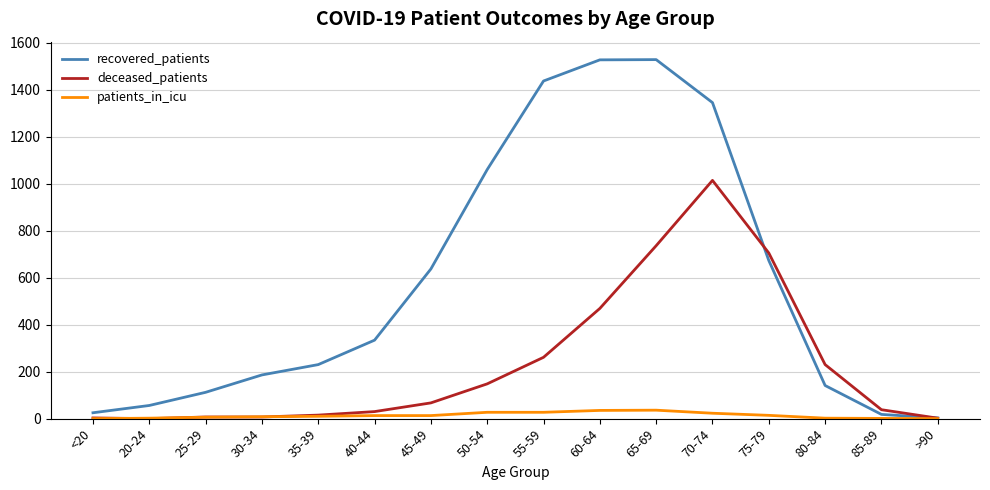

What is the maximum value for recovered_patients?

1528